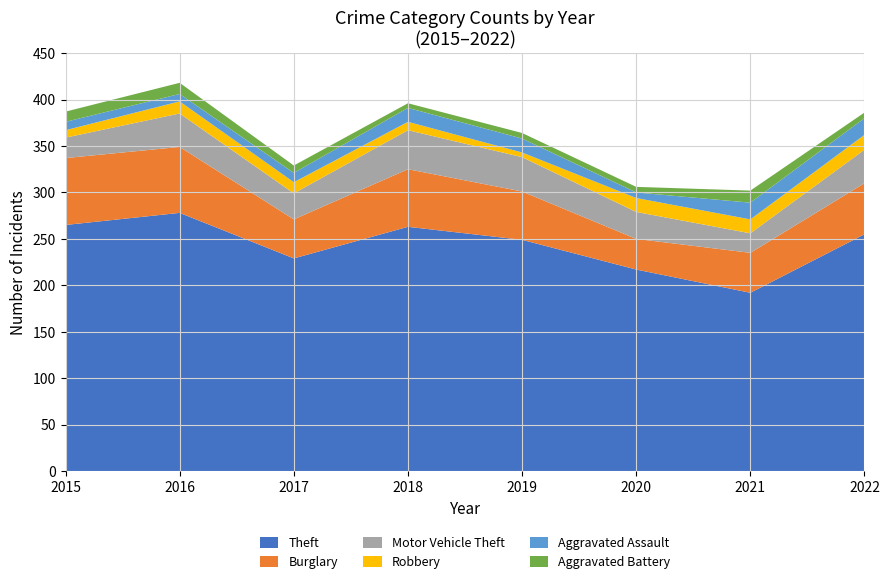

Reading left to right, transcribe all the data shown in this chart.

Theft: 2015=265	2016=278	2017=229	2018=263	2019=249	2020=217	2021=192	2022=255
Burglary: 2015=72	2016=71	2017=42	2018=62	2019=52	2020=33	2021=43	2022=55
Motor Vehicle Theft: 2015=22	2016=36	2017=28	2018=42	2019=37	2020=29	2021=21	2022=36
Robbery: 2015=8	2016=13	2017=12	2018=9	2019=5	2020=15	2021=15	2022=16
Aggravated Assault: 2015=9	2016=8	2017=10	2018=15	2019=15	2020=6	2021=18	2022=18
Aggravated Battery: 2015=11	2016=12	2017=8	2018=5	2019=6	2020=6	2021=13	2022=6